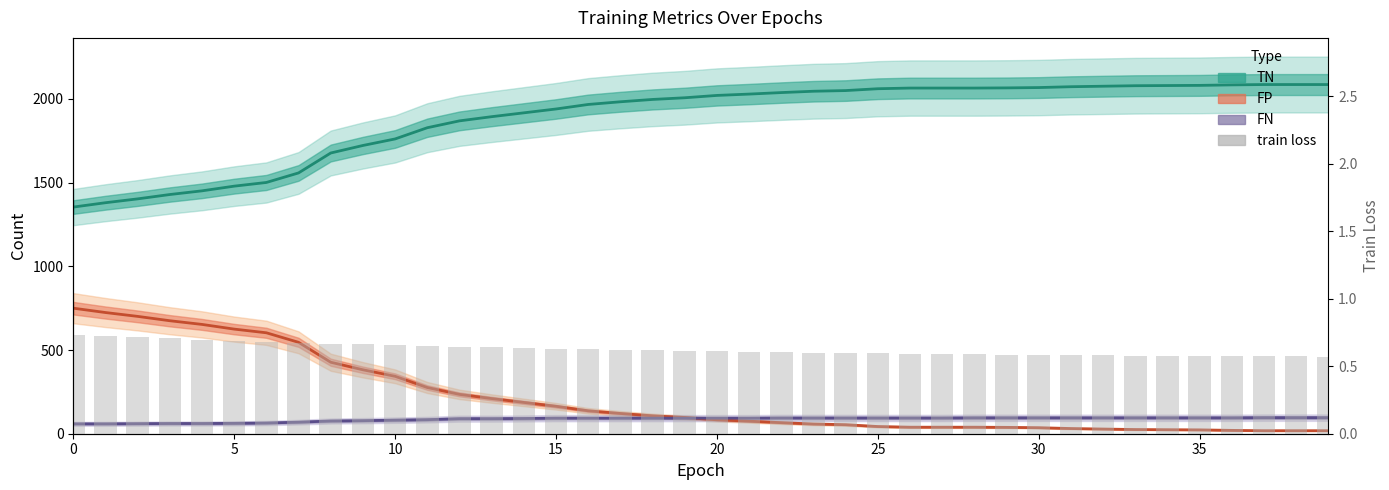

What is the label of the 16th bar from the right?

24